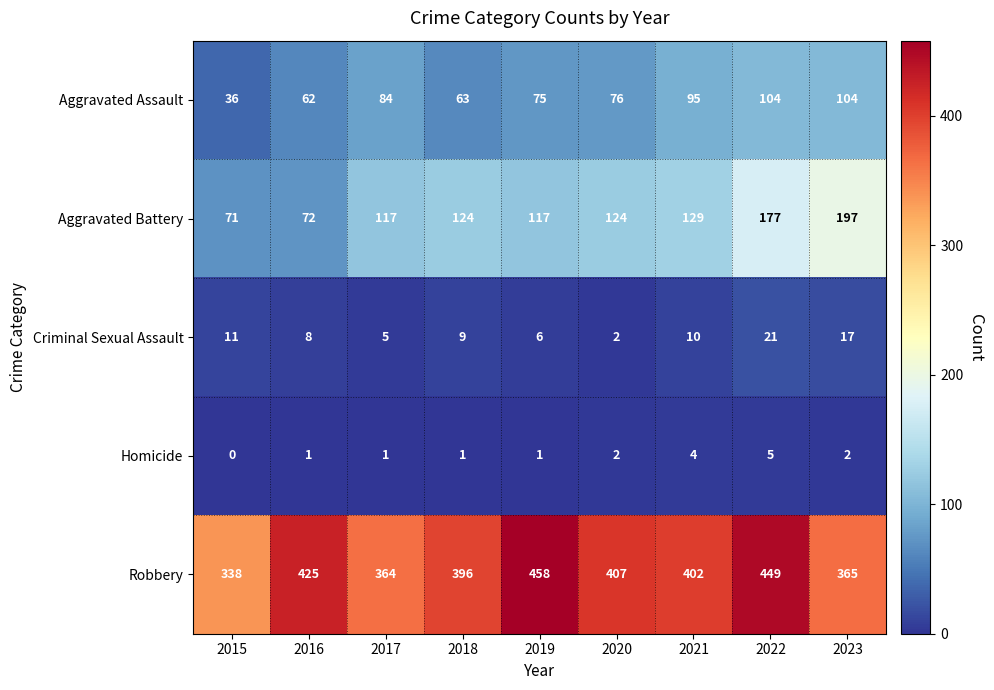

At which label is Aggravated Assault closest to 70?

2019